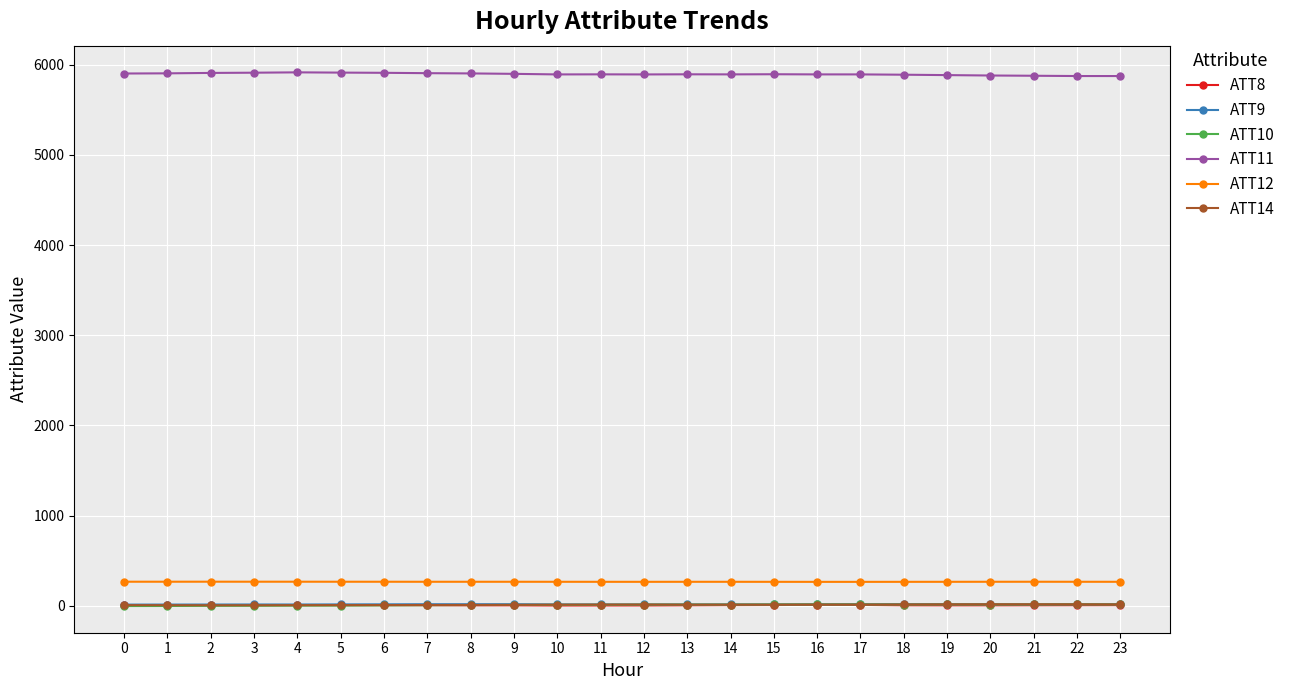

True or false: ATT12 and ATT14 cross at least once.

False